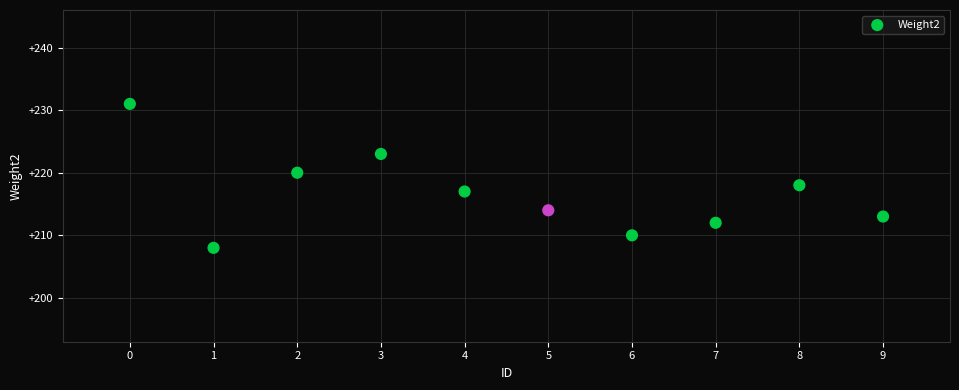

What is the range of Y values (max minus min)?

23